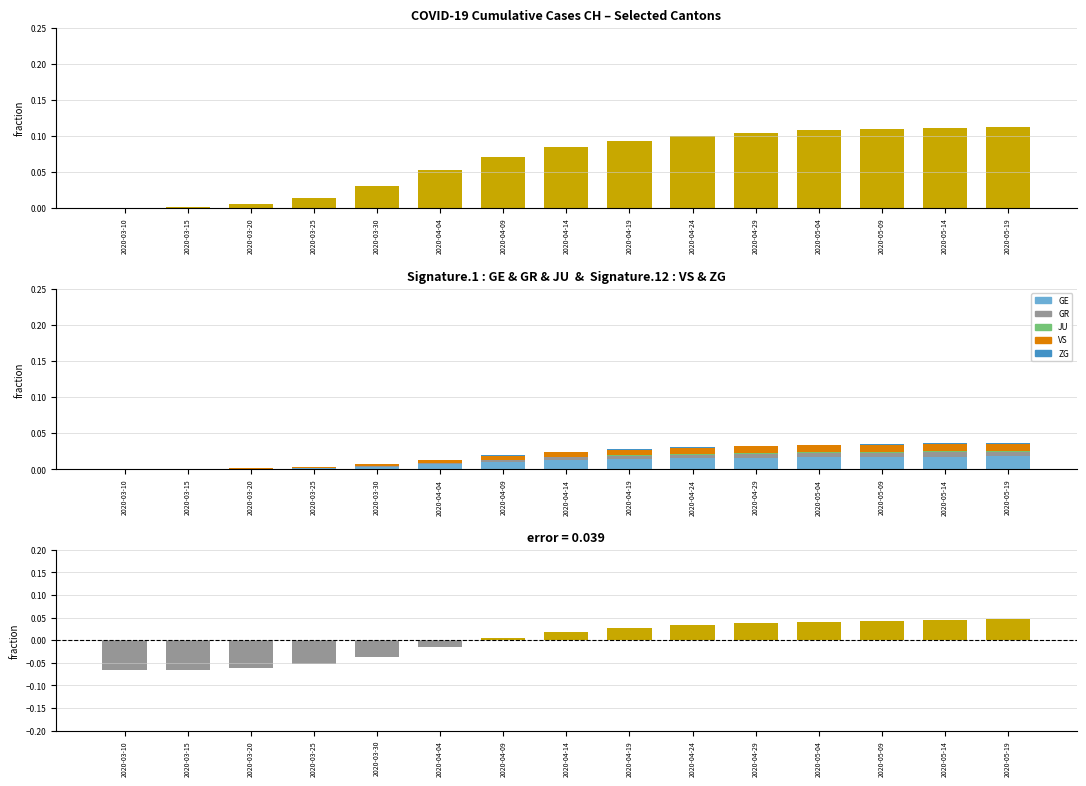

Which series has the largest total across all categories?

CH